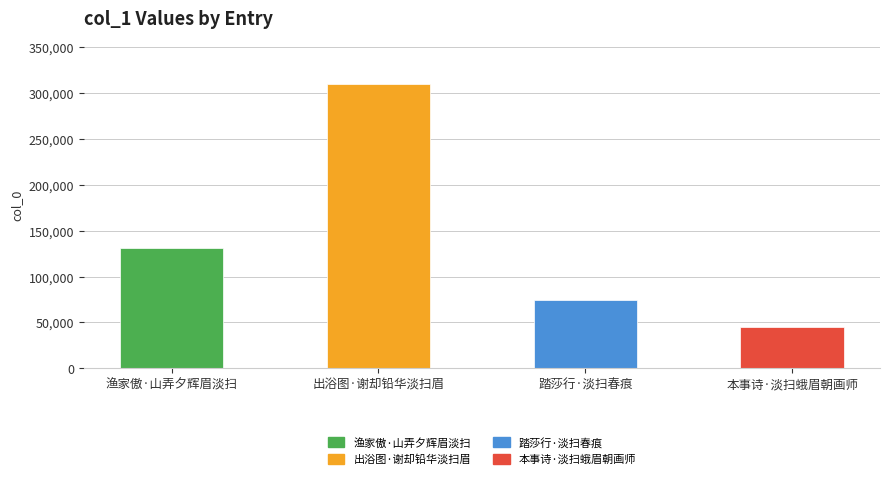

The value at 渔家傲·山弄夕辉眉淡扫 is 221172. True or false?

False